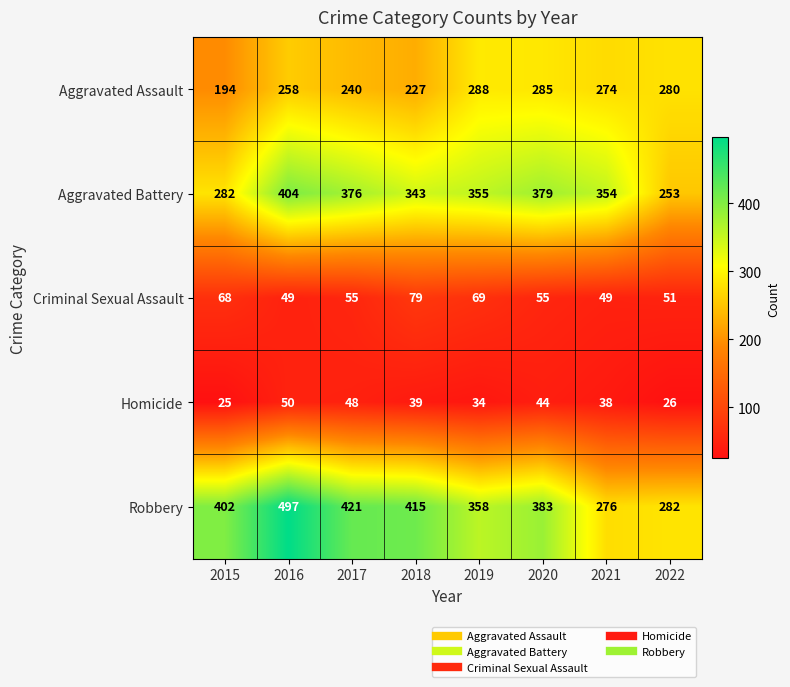

What value does the Homicide series have at 2022, to the nearest 5?

25